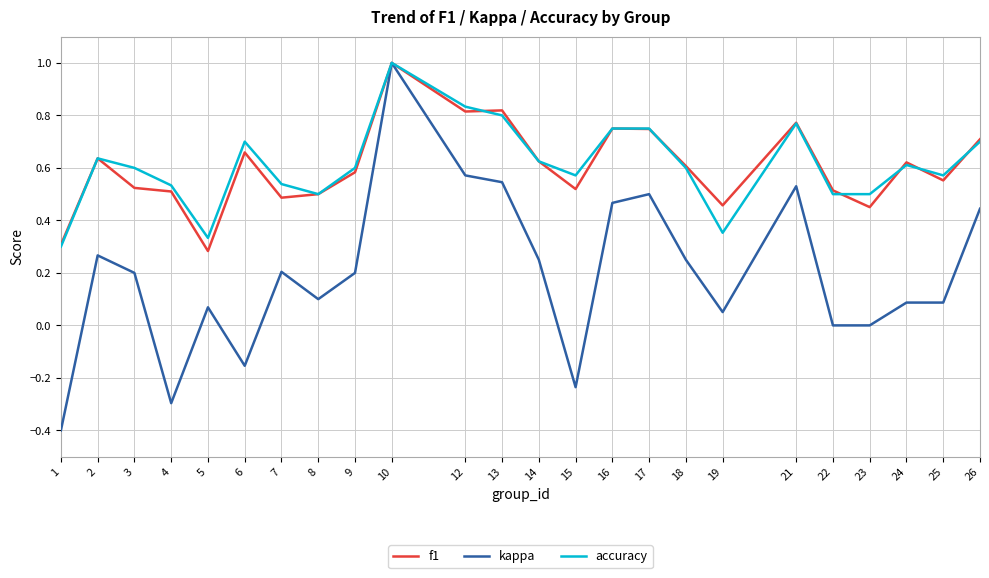

Rank the series at 3 from highest to lowest value.

accuracy, f1, kappa